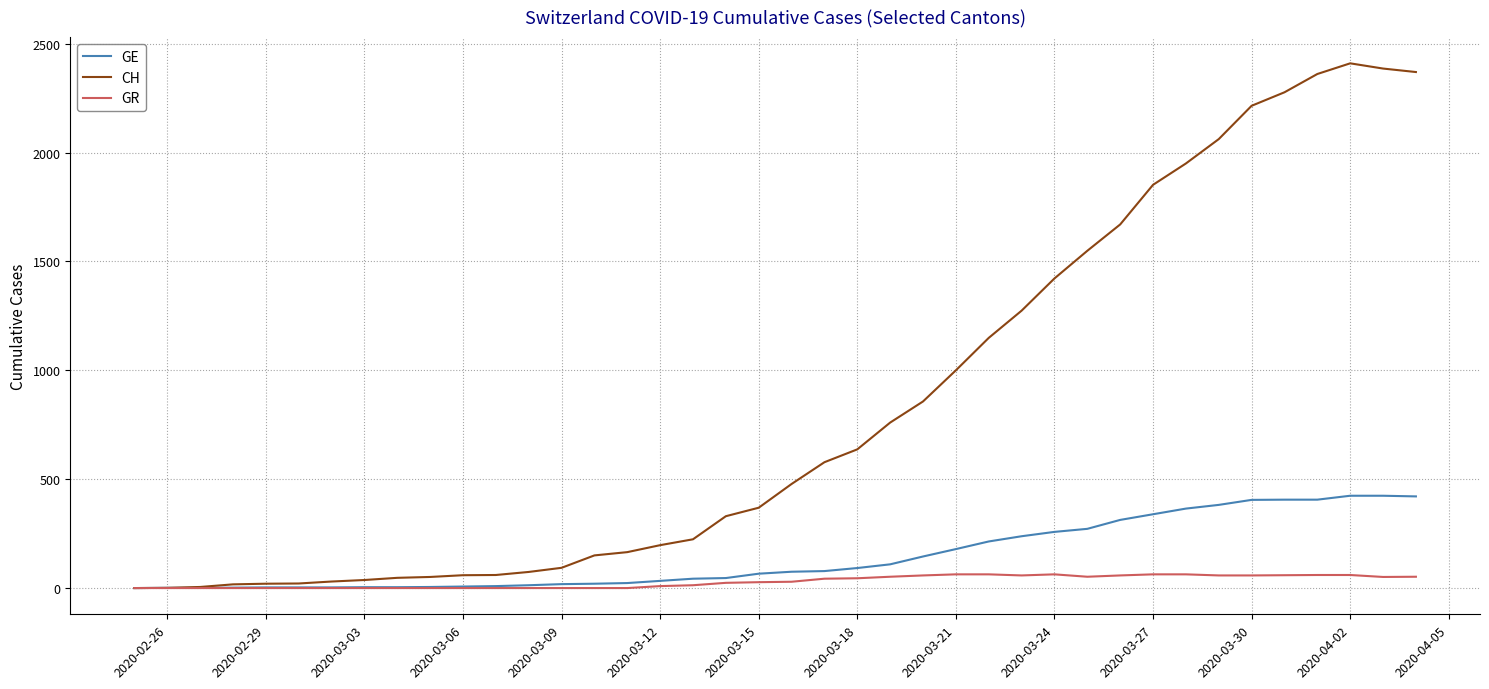

Which series has the widest spread of values?

CH